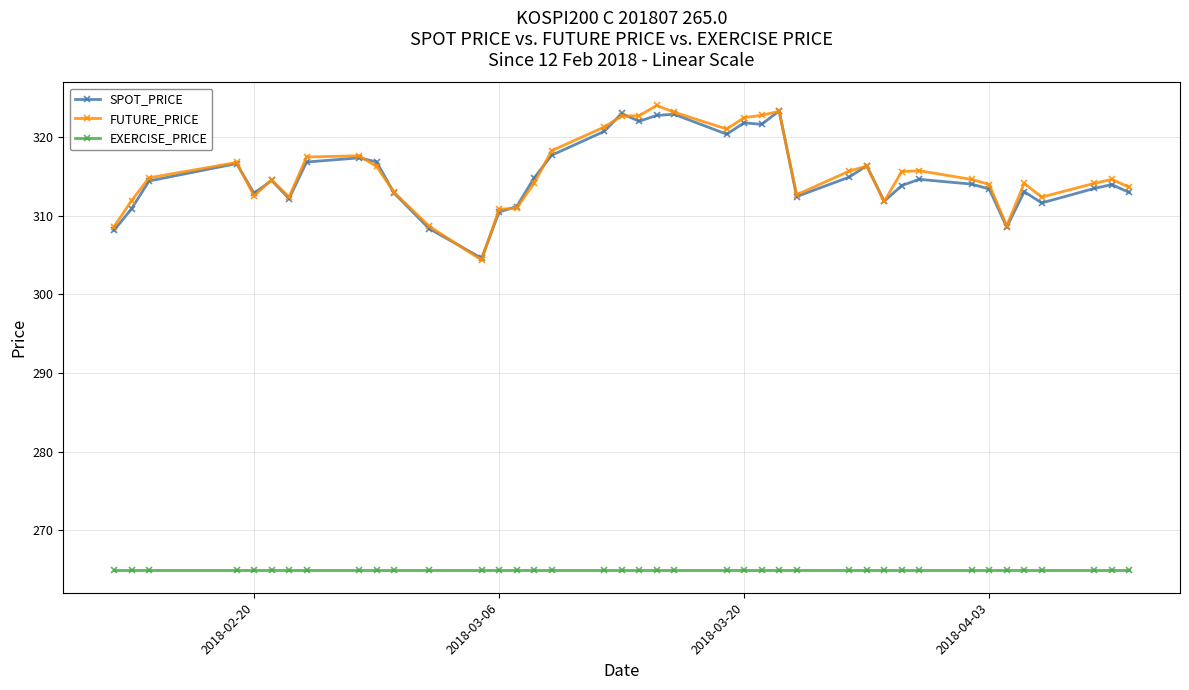

What is the value of the SPOT_PRICE point at the 5th from the left?

312.8